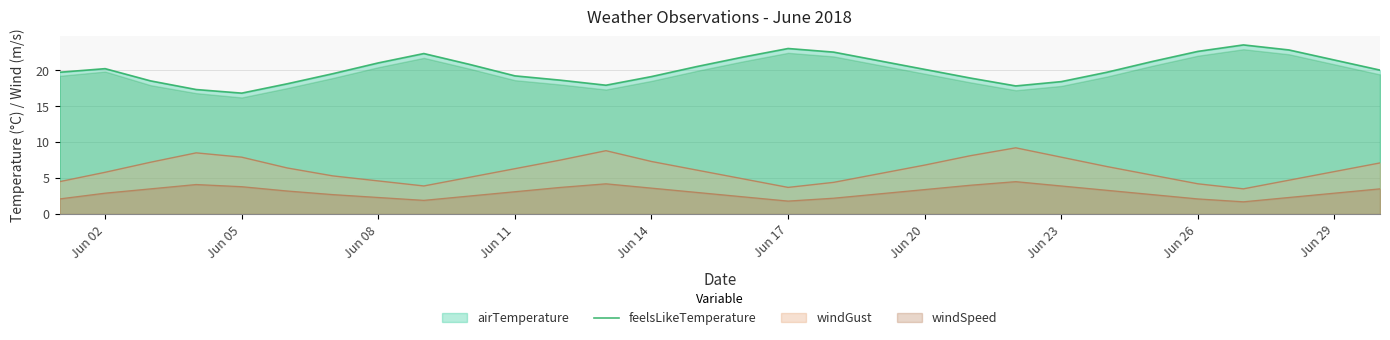

True or false: the data has more than 0 interior local peaks.

True